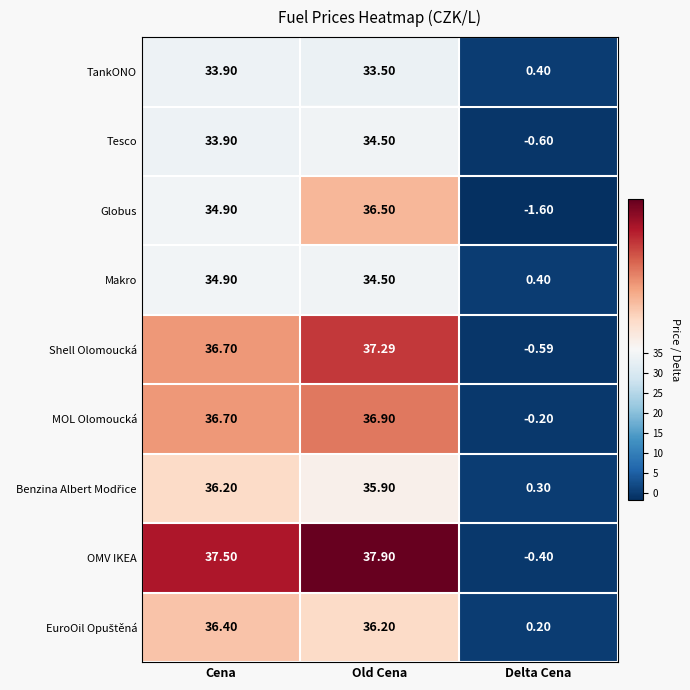

Between Cena and Old Cena, which series saw the biggest shift?

Globus